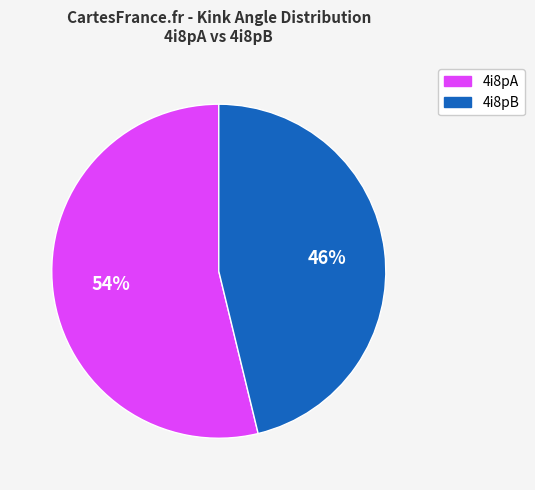

Which category accounts for the majority?

4i8pA